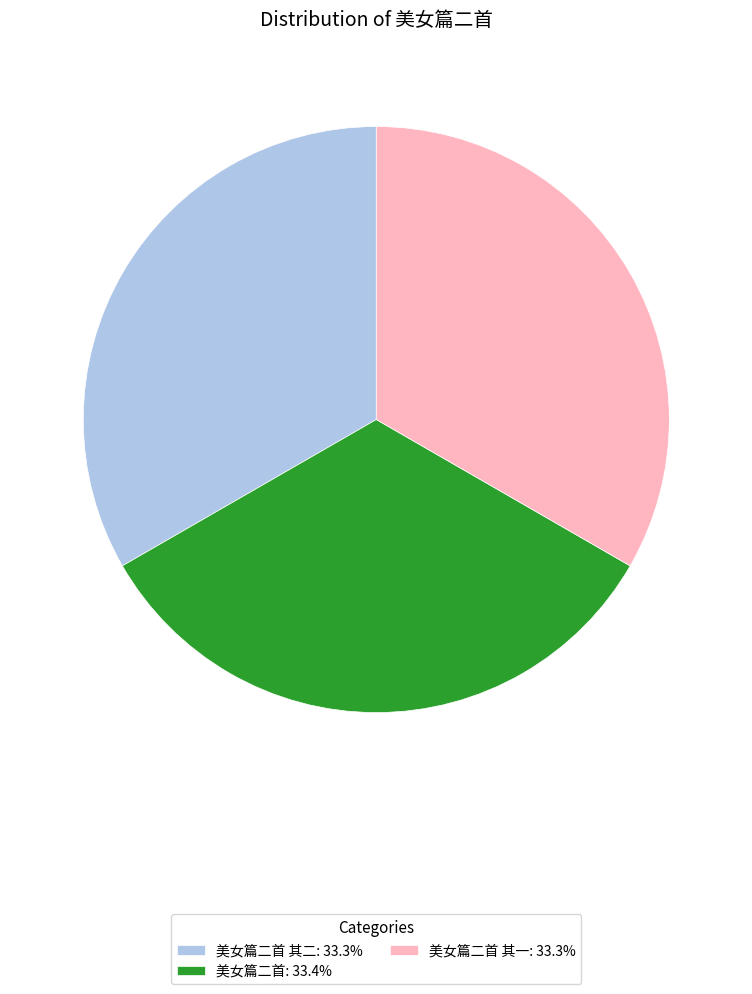

Approximately how many times larger is the value at 美女篇二首 其二: 33.3% compared to 美女篇二首: 33.4%?

1.0